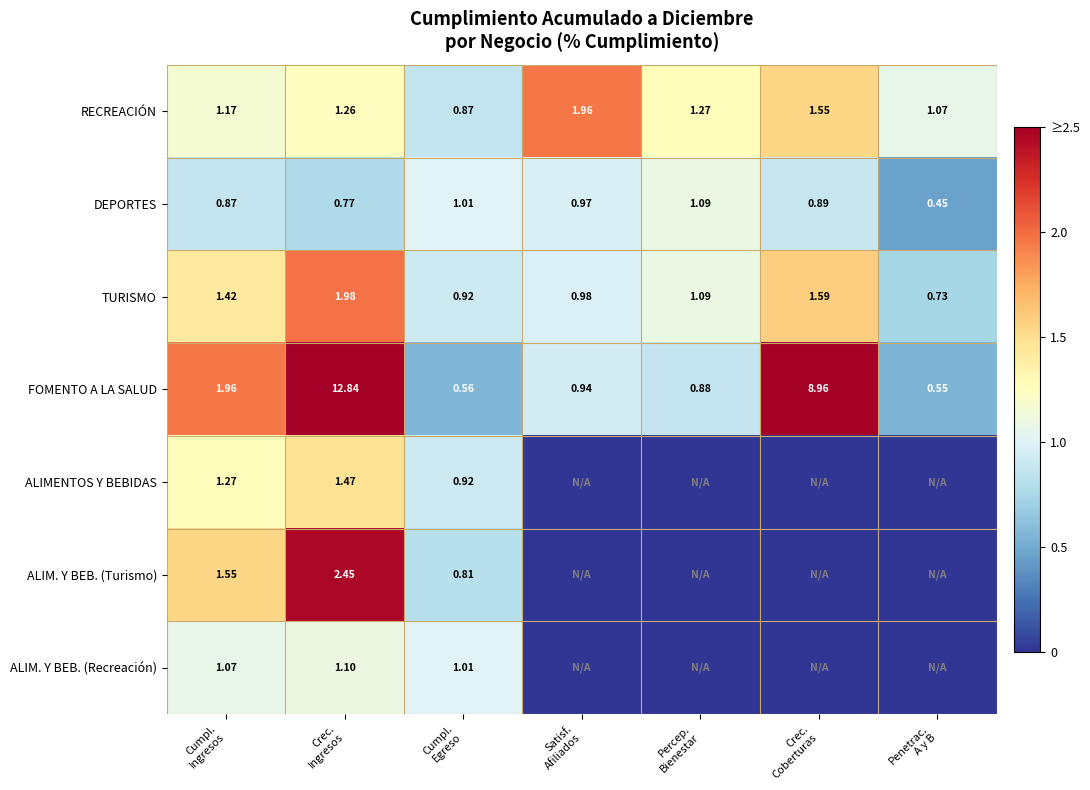

Is it true that ALIMENTOS Y BEBIDAS equals 2.3 at Crec. Ingresos?

False